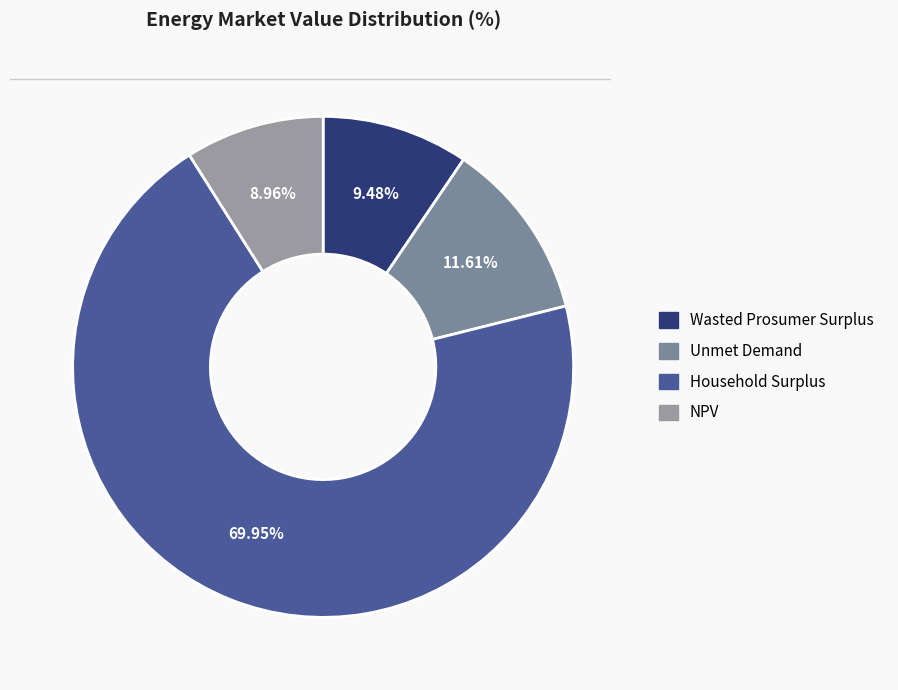

Which category has the smallest portion of the pie?

NPV